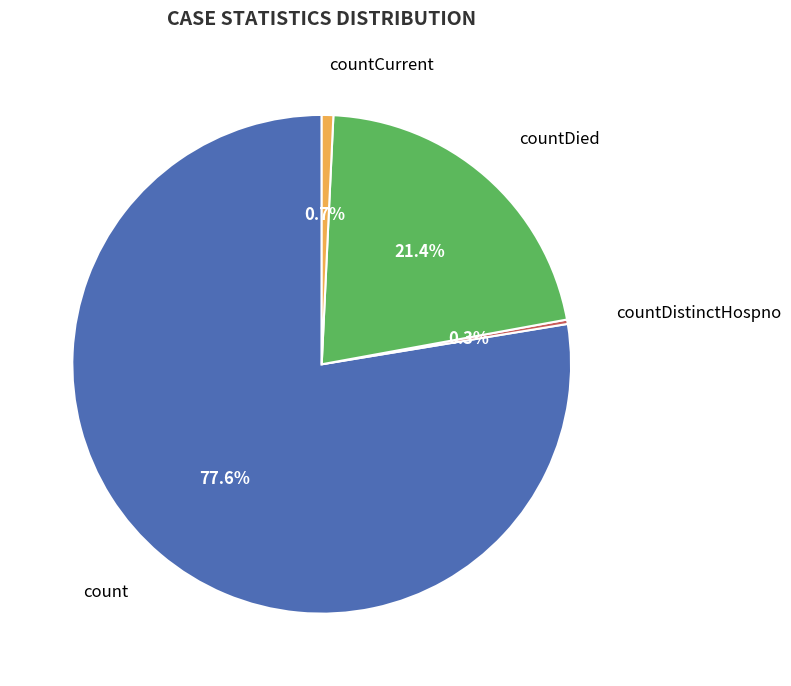

Is there any slice that represents more than half of the pie?

Yes